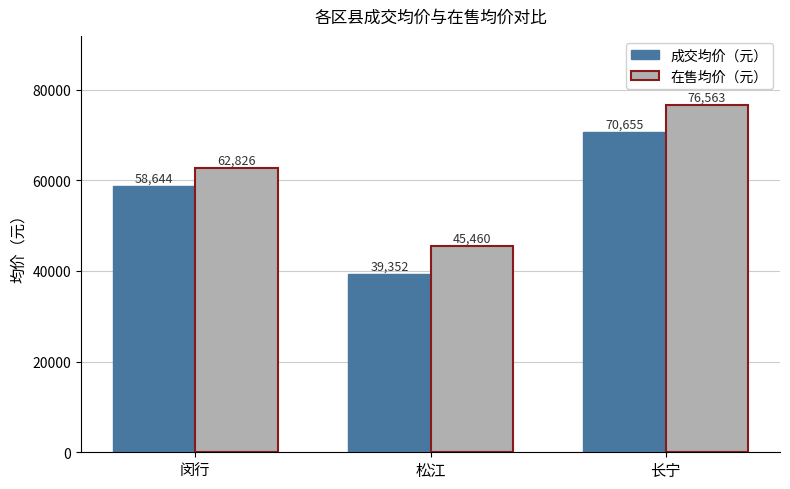

What is the label of the 1st bar from the right?

长宁